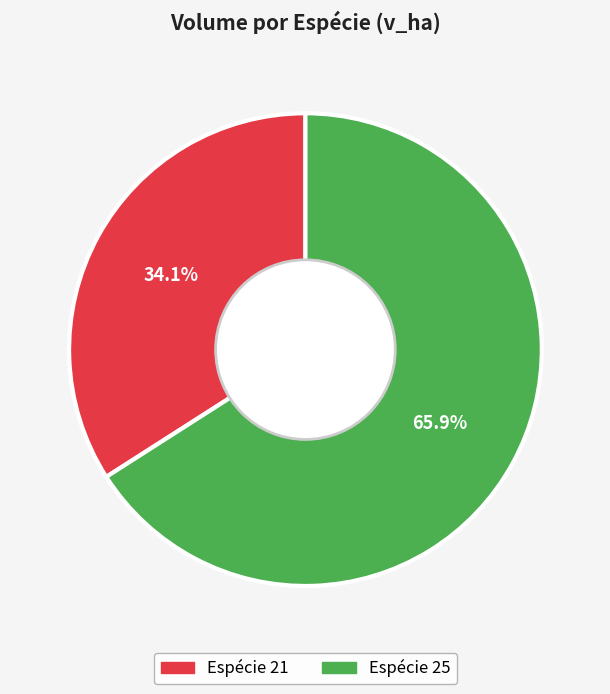

Is there any slice that represents more than half of the pie?

Yes